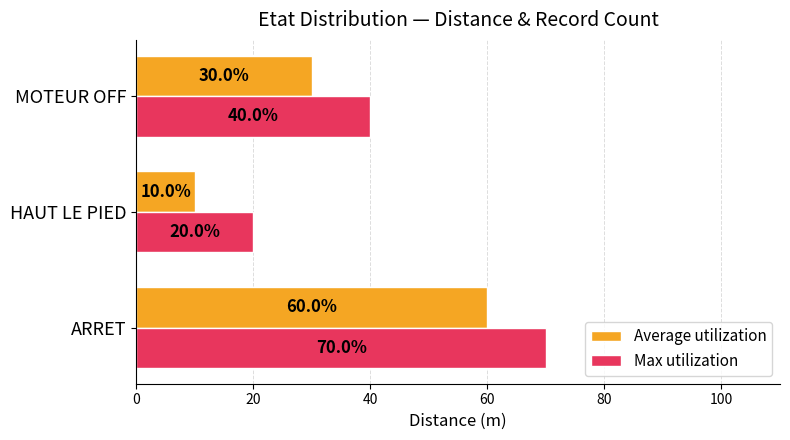

List the series in order of their peak value, highest first.

Max utilization, Average utilization